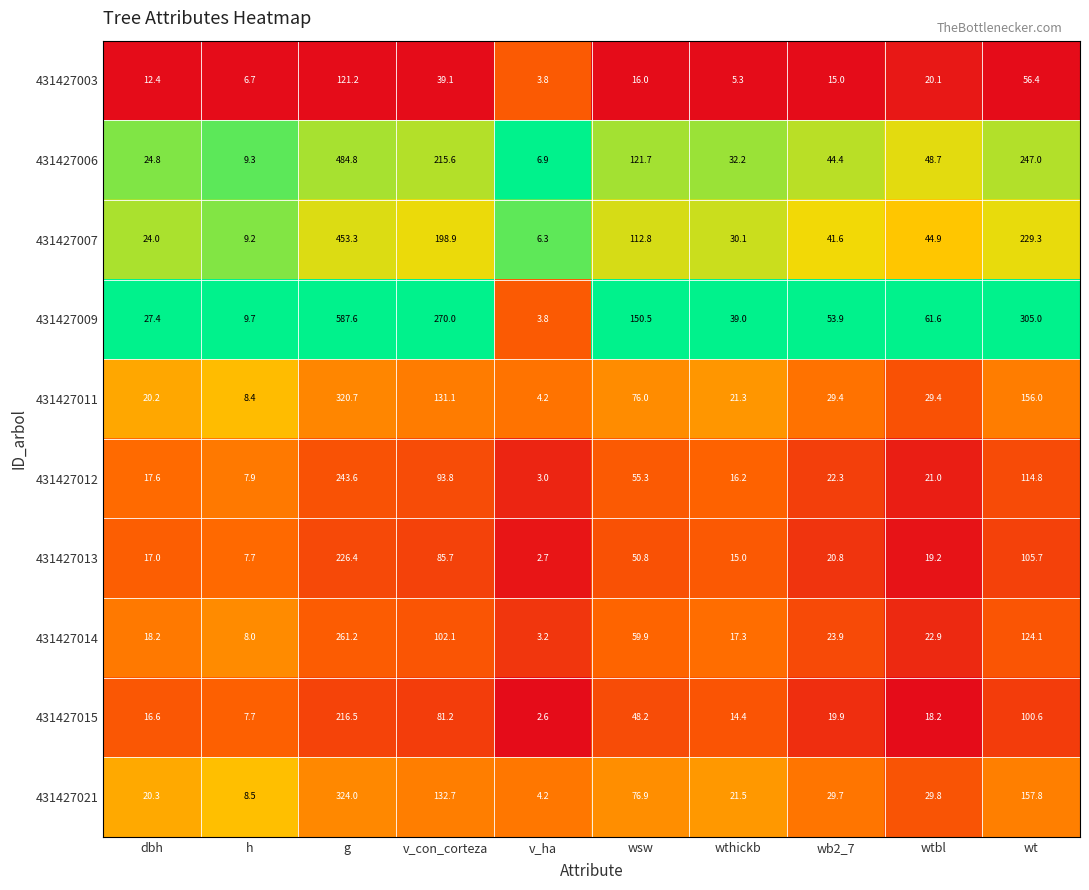

Which series has the largest total across all categories?

431427009